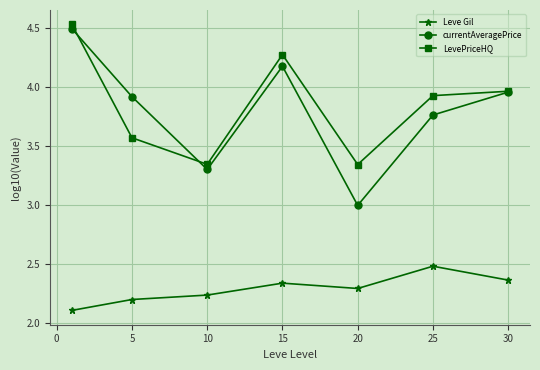

How many Leve Gil values are between 2 and 3?

7